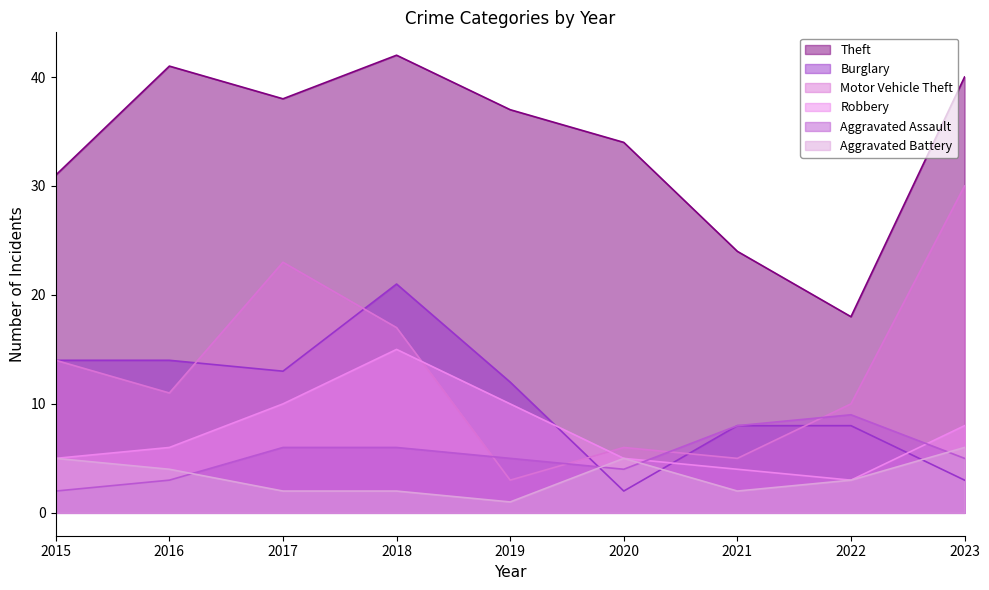

At 2019, list the series in order from largest to smallest.

Theft, Burglary, Robbery, Aggravated Assault, Motor Vehicle Theft, Aggravated Battery